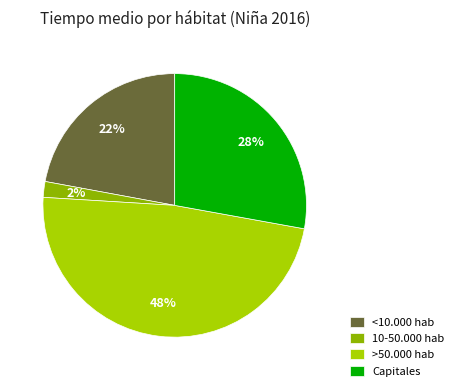

What is the smallest slice in the pie chart?

10-50.000 hab